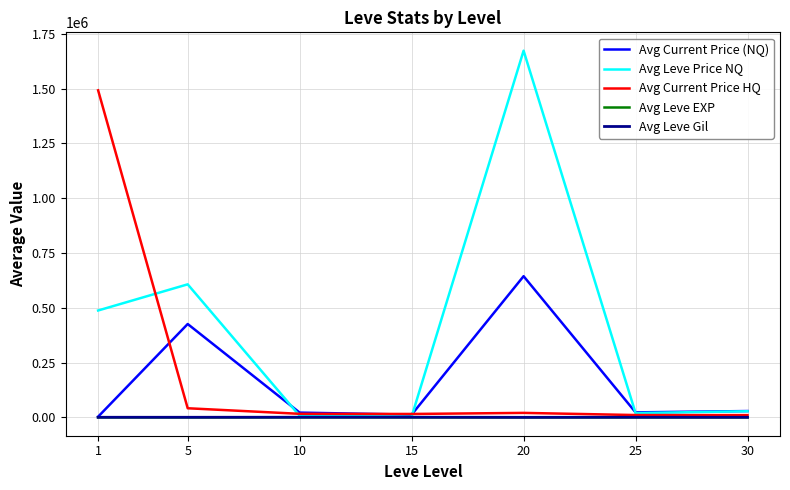

How many lines are shown in the chart?

5